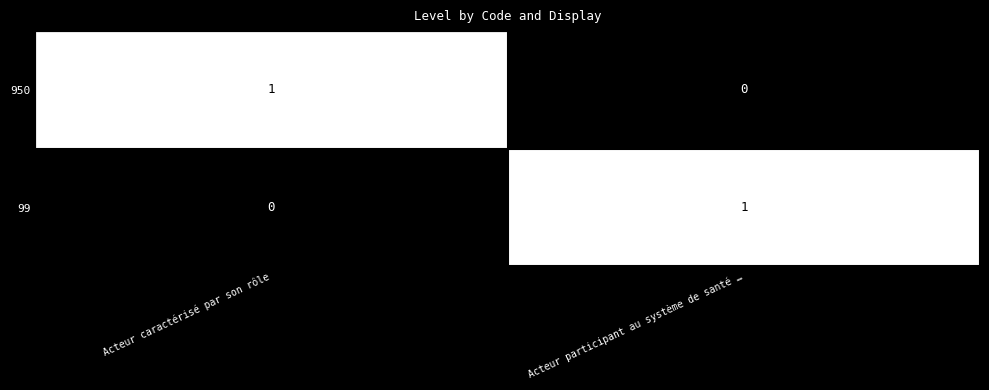

List the labels in order of 950 value, smallest first.

Acteur participant au système de santé …, Acteur caractérisé par son rôle